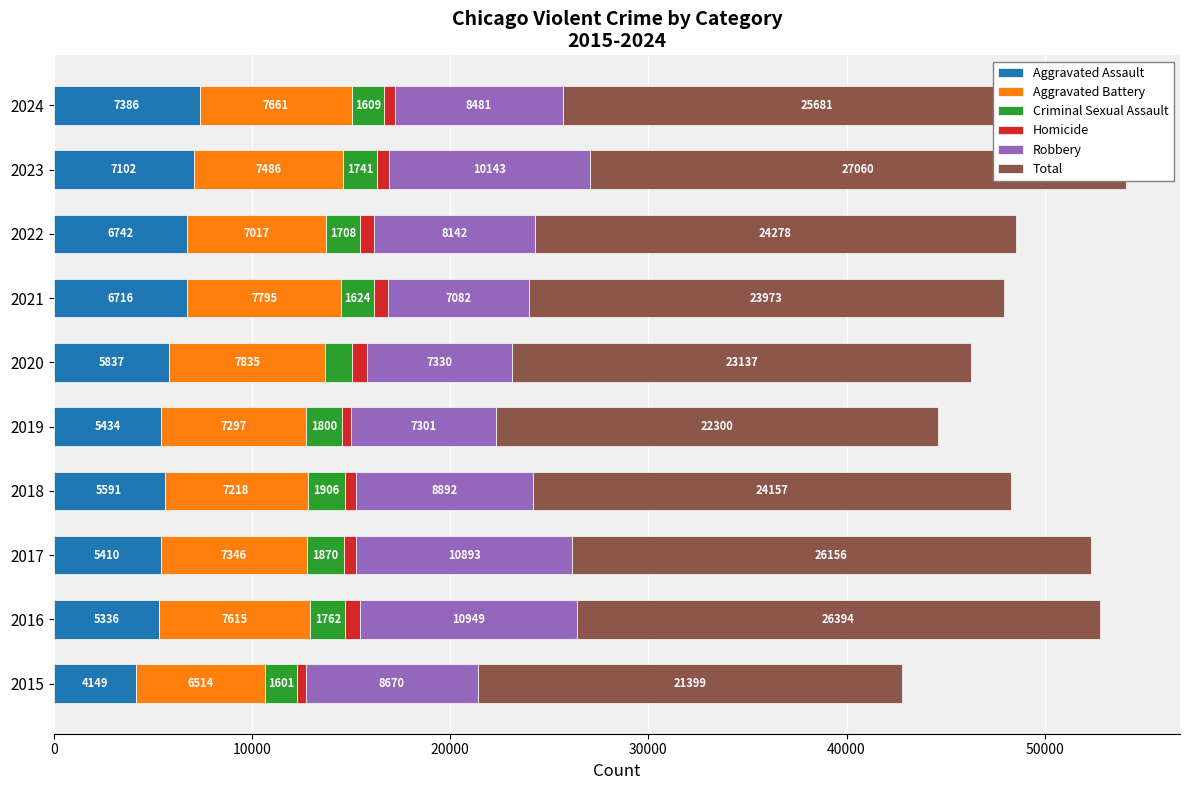

Rank the series at 2017 from lowest to highest value.

Homicide, Criminal Sexual Assault, Aggravated Assault, Aggravated Battery, Robbery, Total